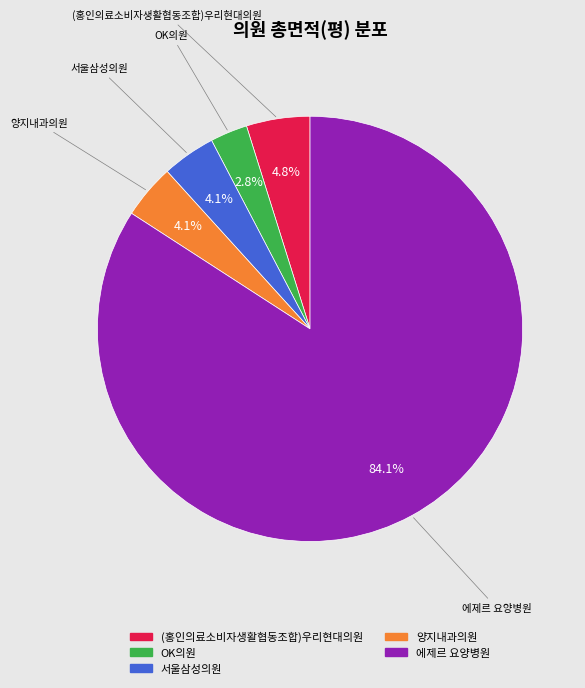

What percentage is NOT represented by OK의원?

97.2%